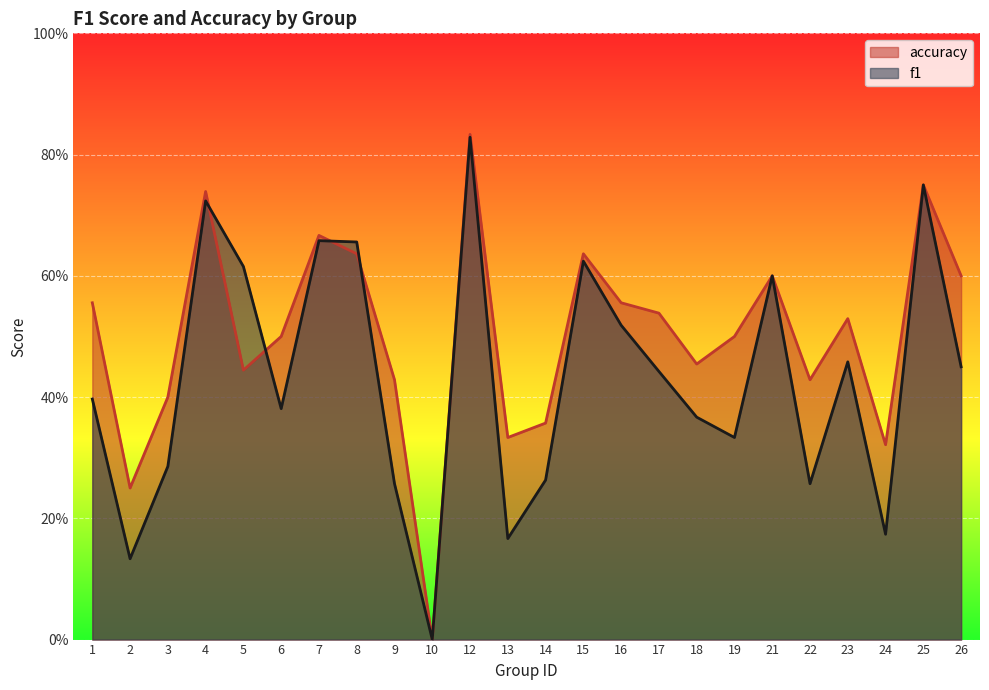

True or false: f1 has a value of 0.2 at 24.

True